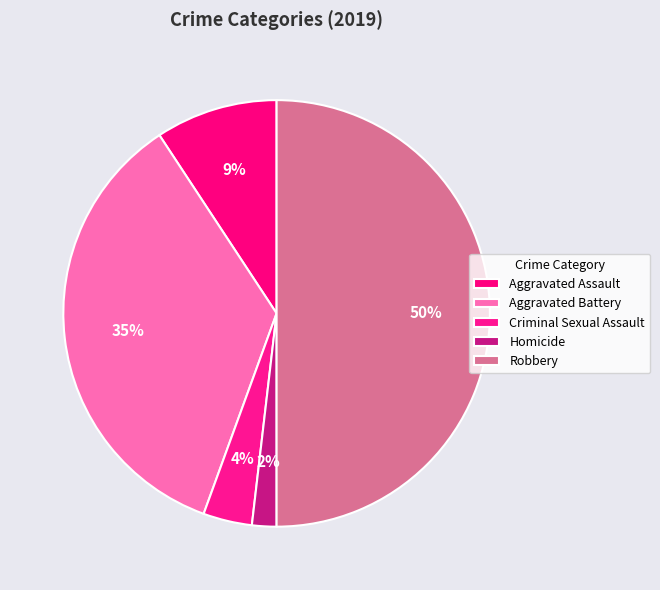

Do Criminal Sexual Assault and Robbery together represent more than half of the pie?

Yes